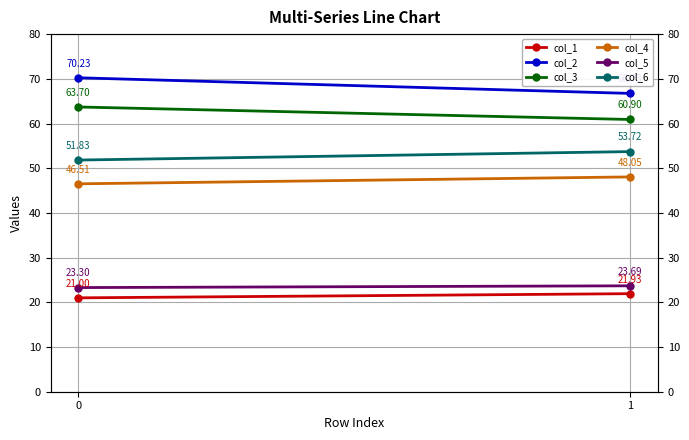

What is the difference between the maximum and minimum values in the col_3 series?

2.8